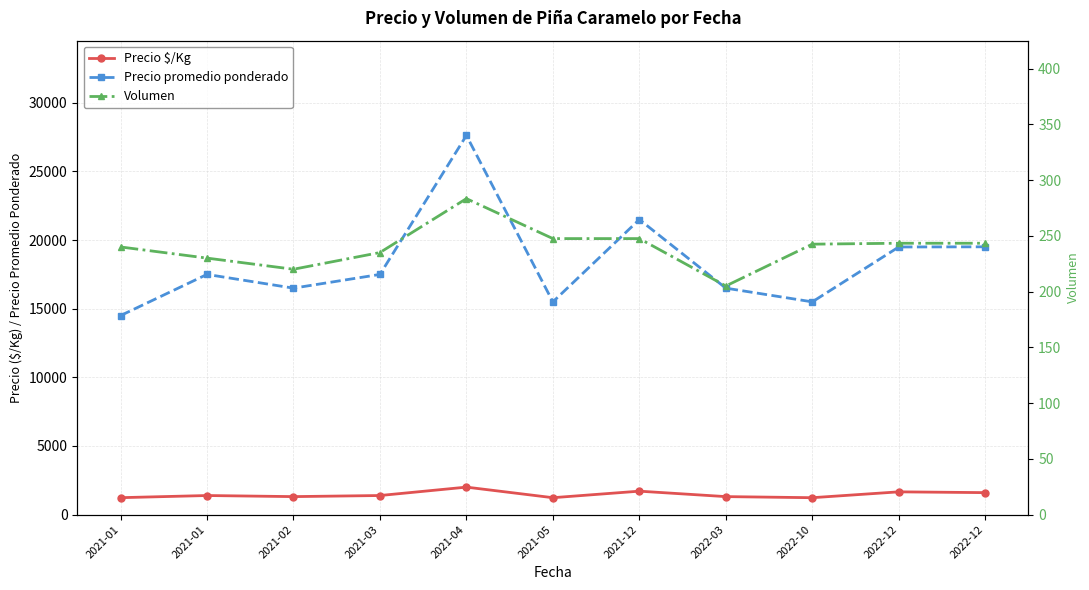

What is the greatest value displayed?

27627.0